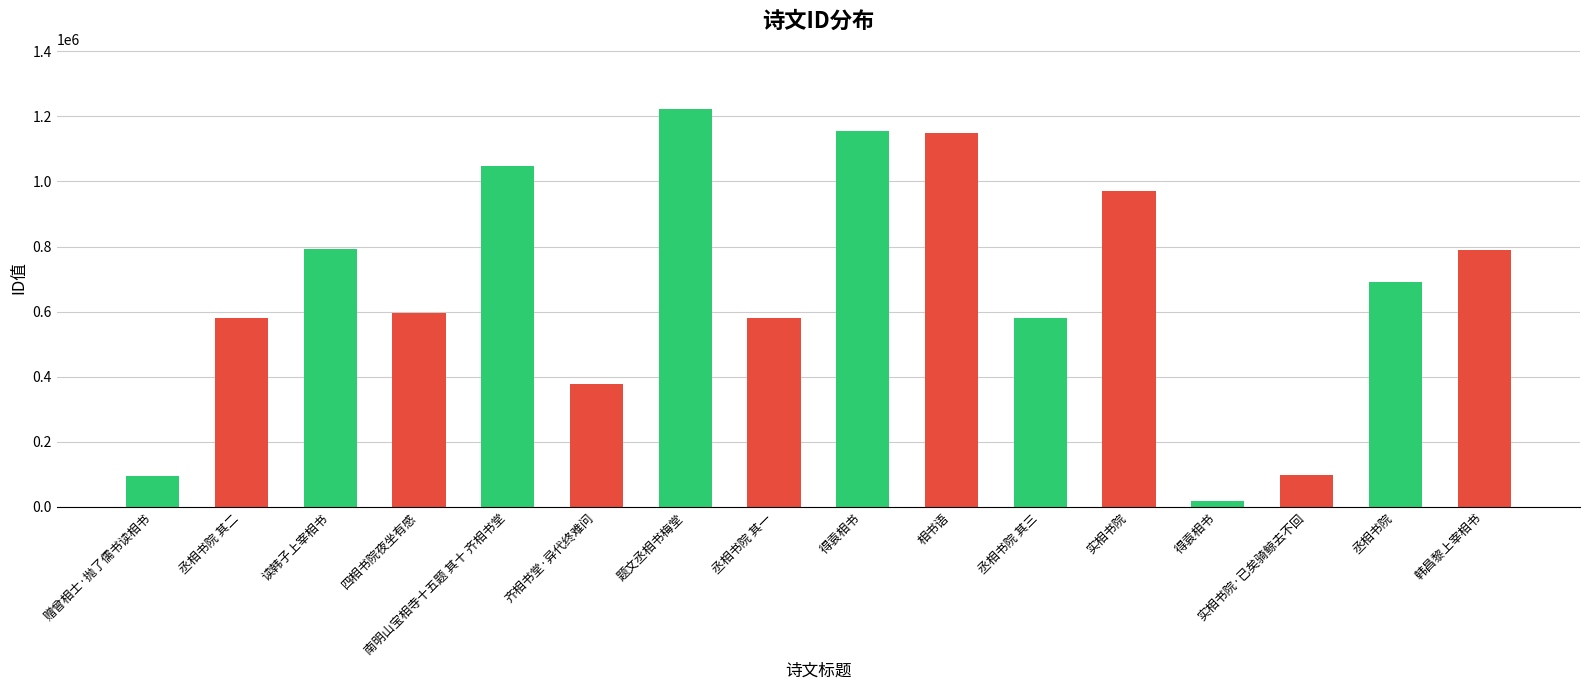

What is the ratio of the value at 南明山宝相寺十五题 其十 齐相书堂 to the value at 四相书院夜坐有感?

1.8